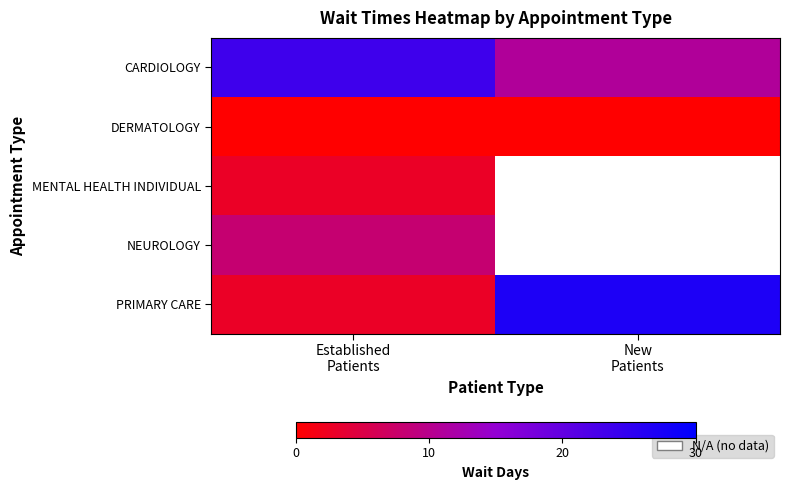

The value of NEUROLOGY at Established Patients is 8.0. True or false?

True